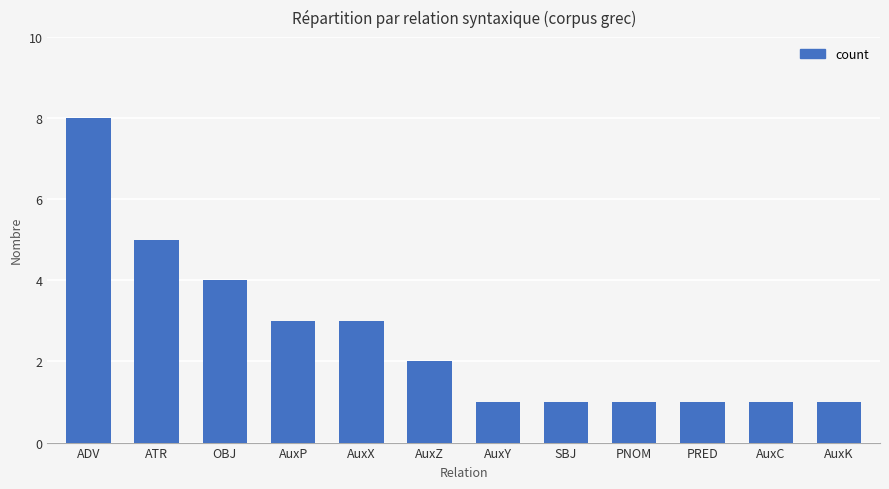

At which category does the chart reach its peak across all series?

ADV